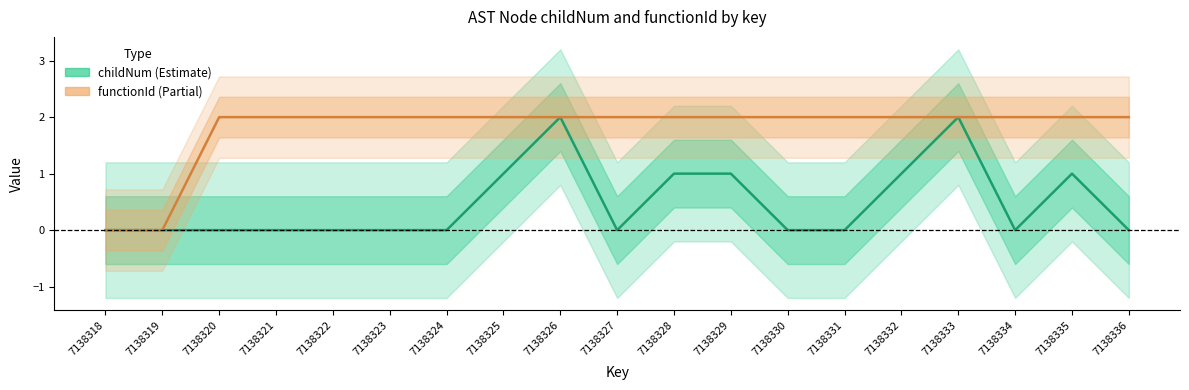

True or false: childNum has more than 1 points higher than both neighbors.

True